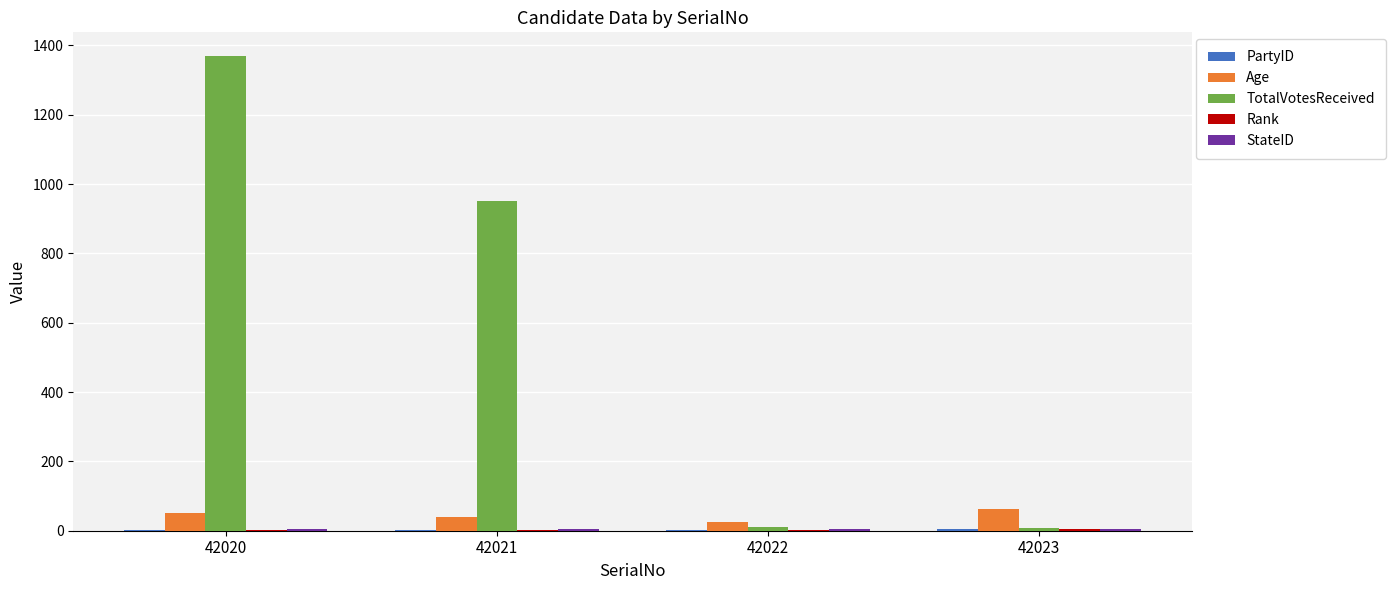

Is it true that TotalVotesReceived equals 1369 at 42020?

True